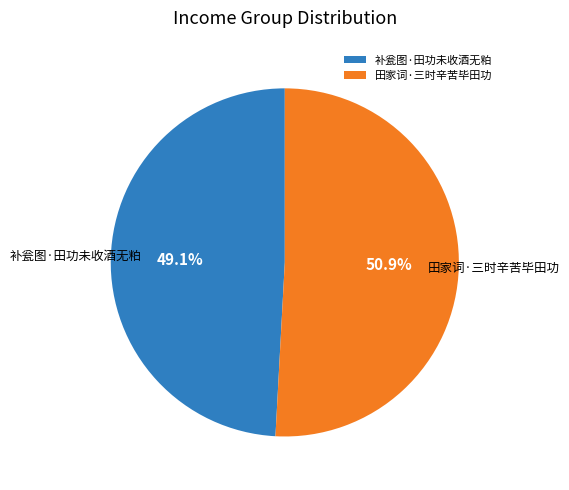

What percentage do 补瓮图·田功未收酒无粕 and 田家词·三时辛苦毕田功 together represent?

100.0%